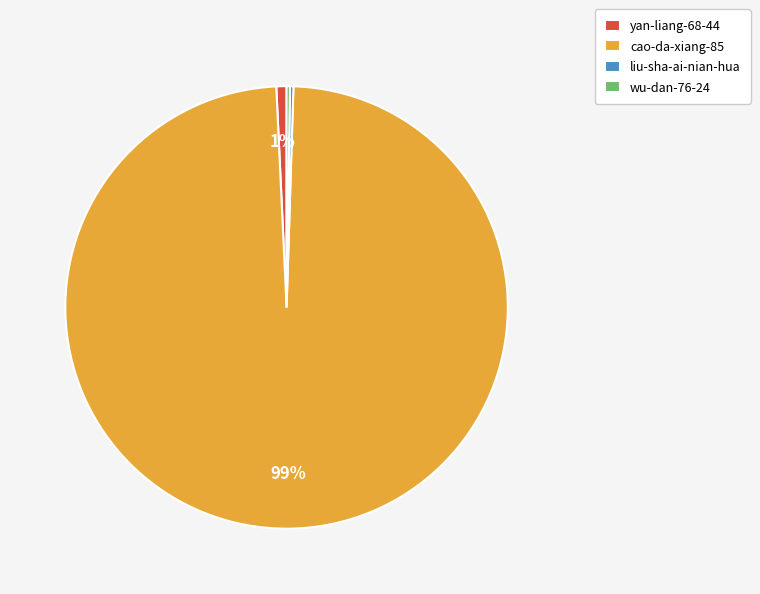

Which slice is the largest?

cao-da-xiang-85